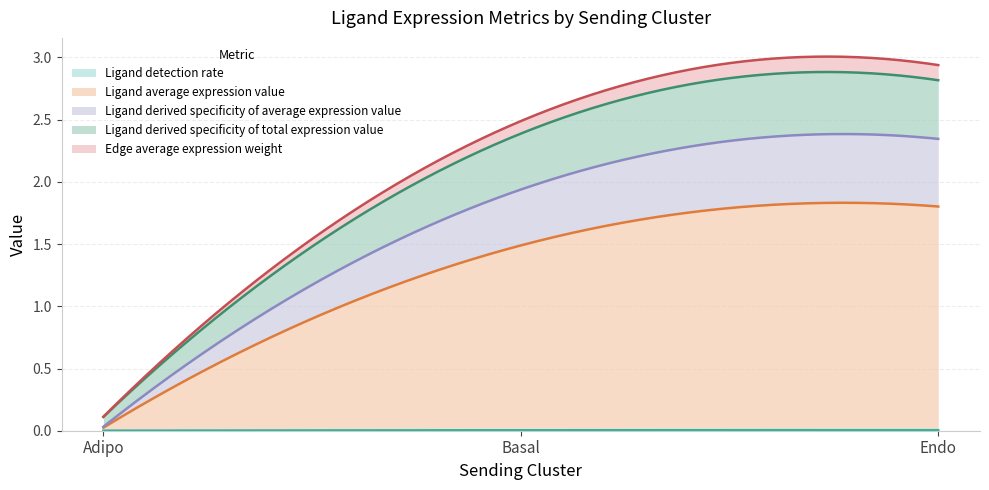

What is the sum of all Ligand derived specificity of total expression value values?

1.0